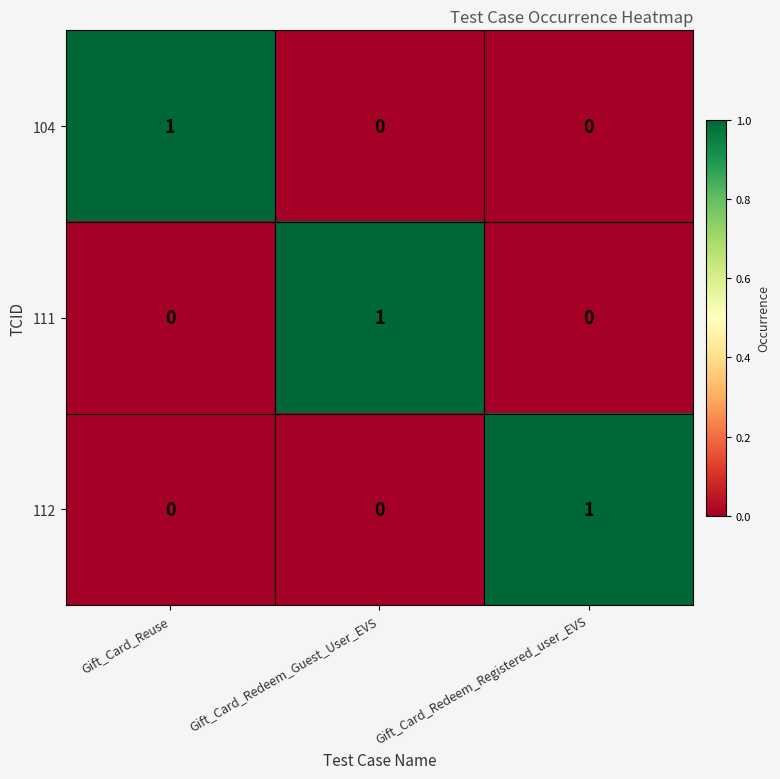

Which category has the highest value in the 104 series?

Gift_Card_Reuse